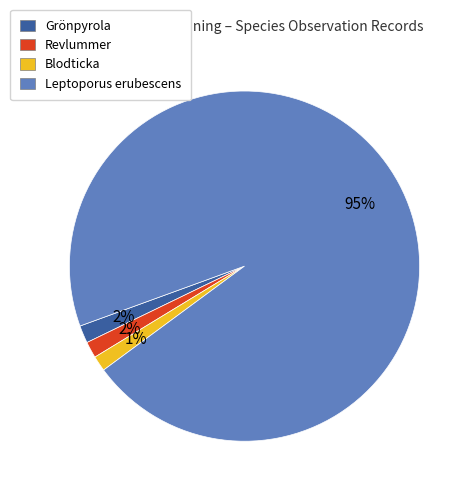

Count the number of slices in the pie.

4